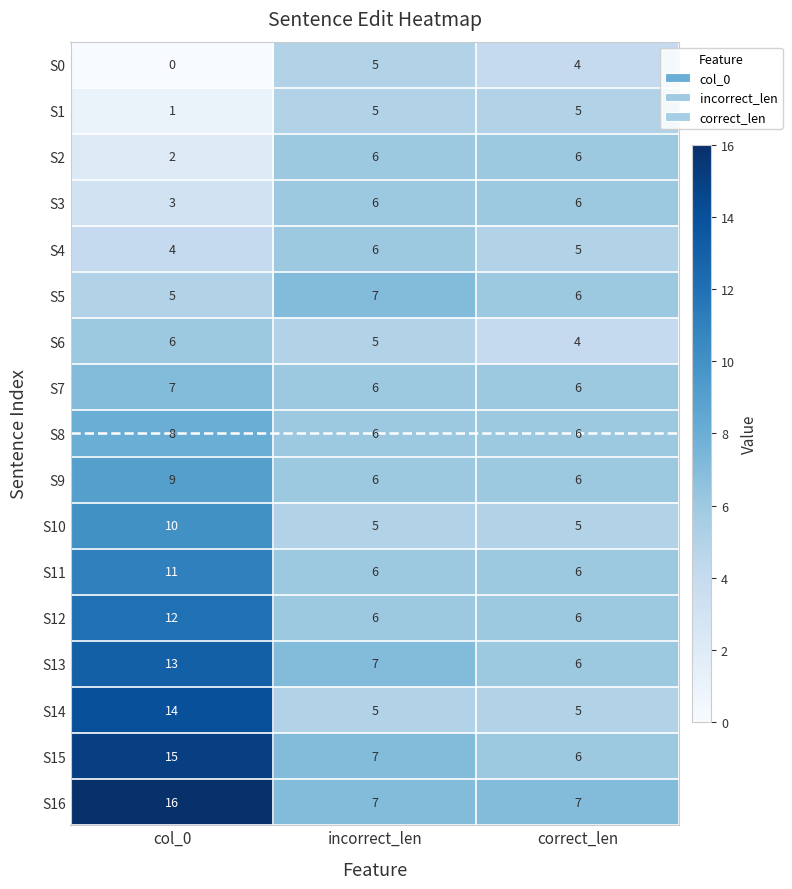

Where does the S13 series first go above 7?

col_0